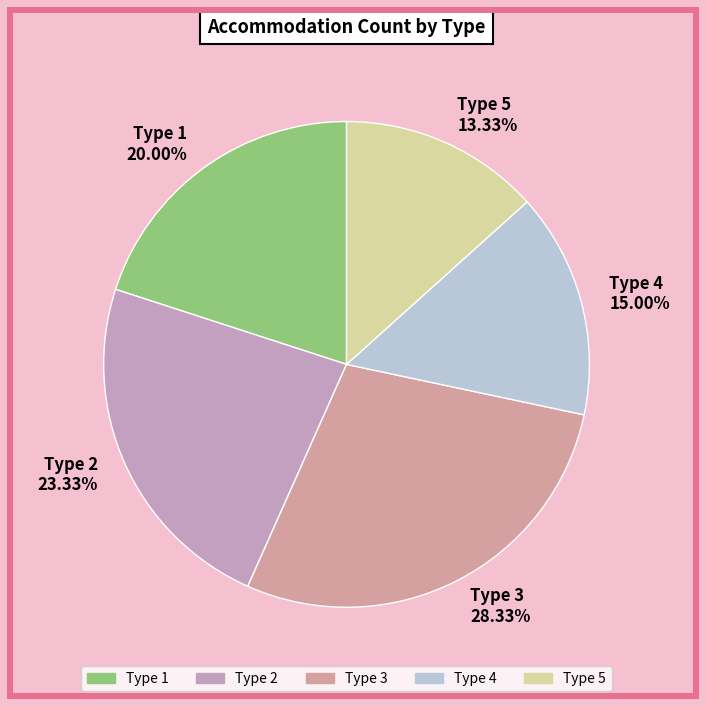

To the nearest percent, what is the difference between the Type 1 and Type 4 slice percentages?

5%